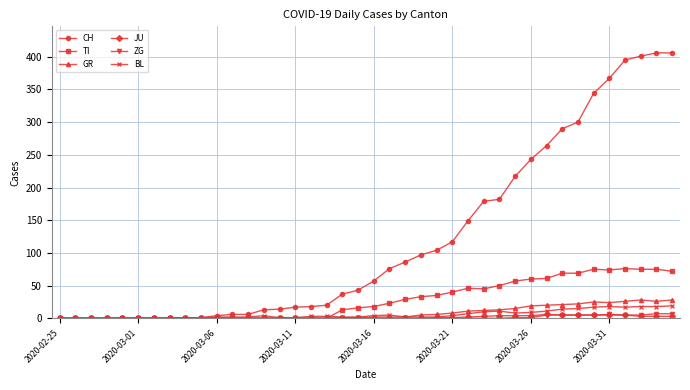

What is the difference between the maximum and second lowest values in the BL series?

19